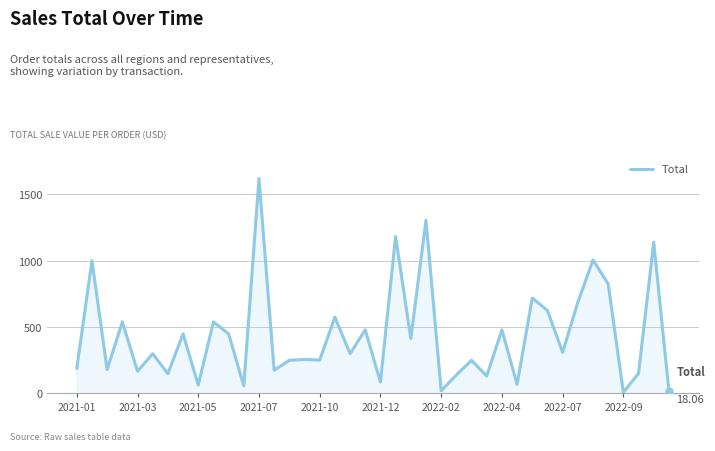

How many lines are shown in the chart?

1